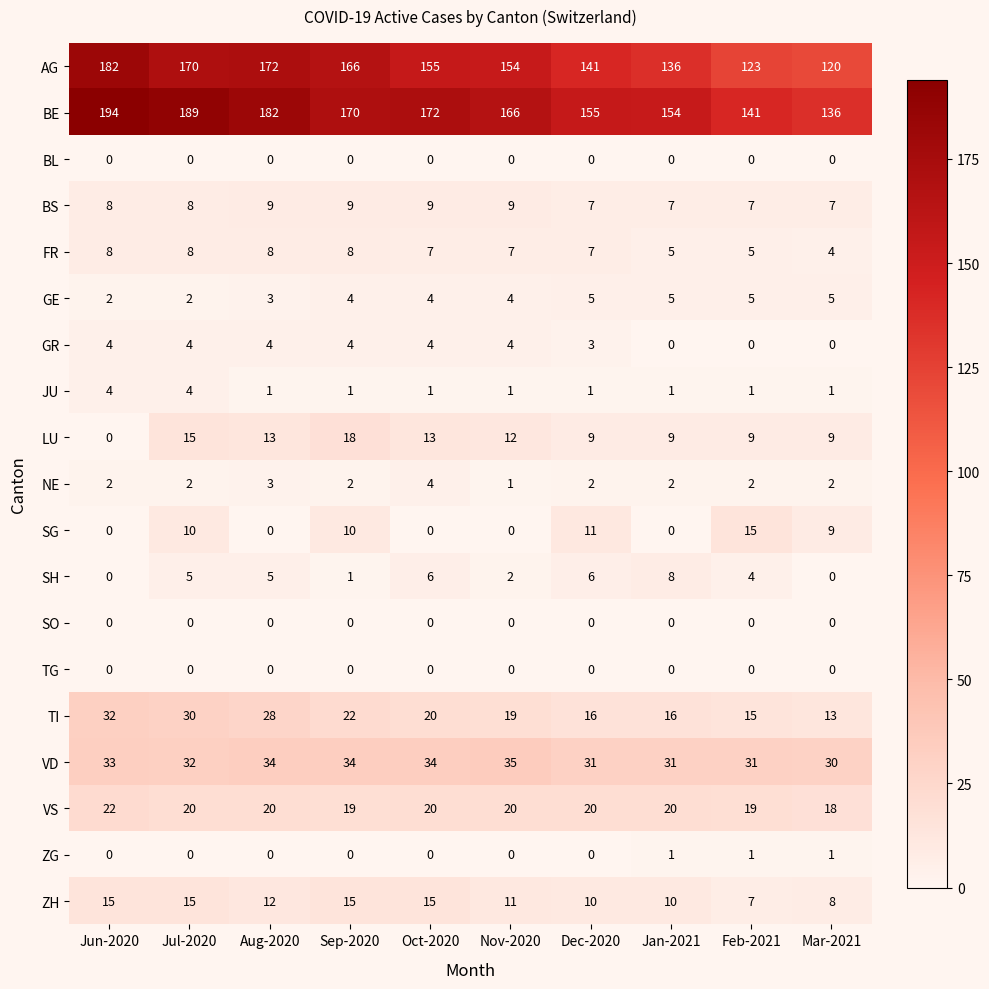

Where does the SG series first go above 9?

Jul-2020